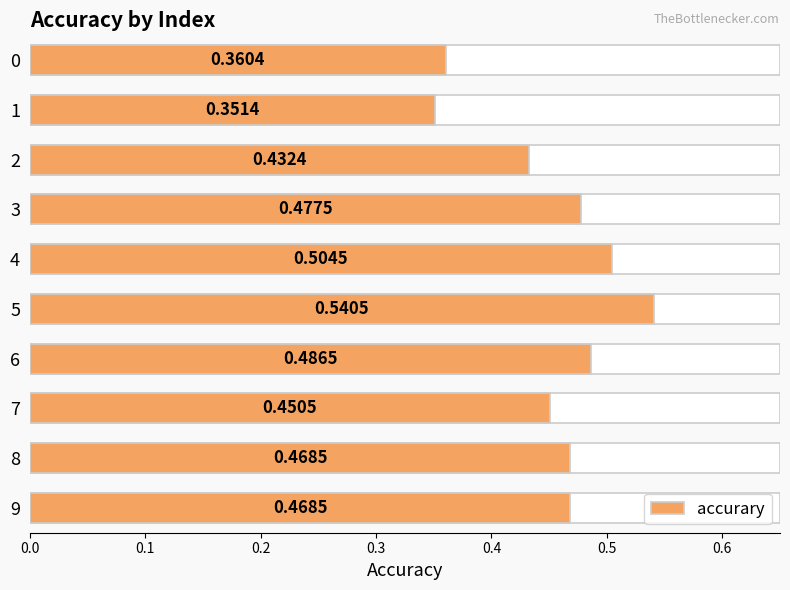

What is the change in value from 1 to 8?

+0.1